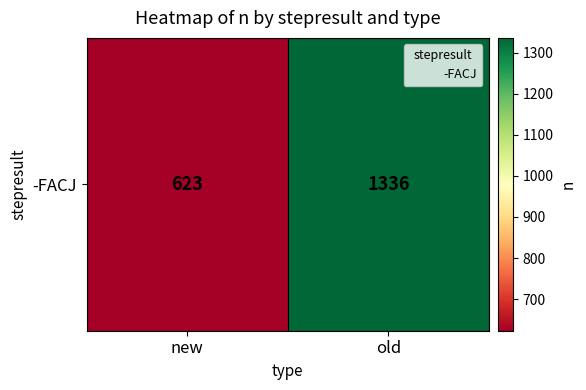

Reading right to left, transcribe all the data shown in this chart.

old=1336	new=623